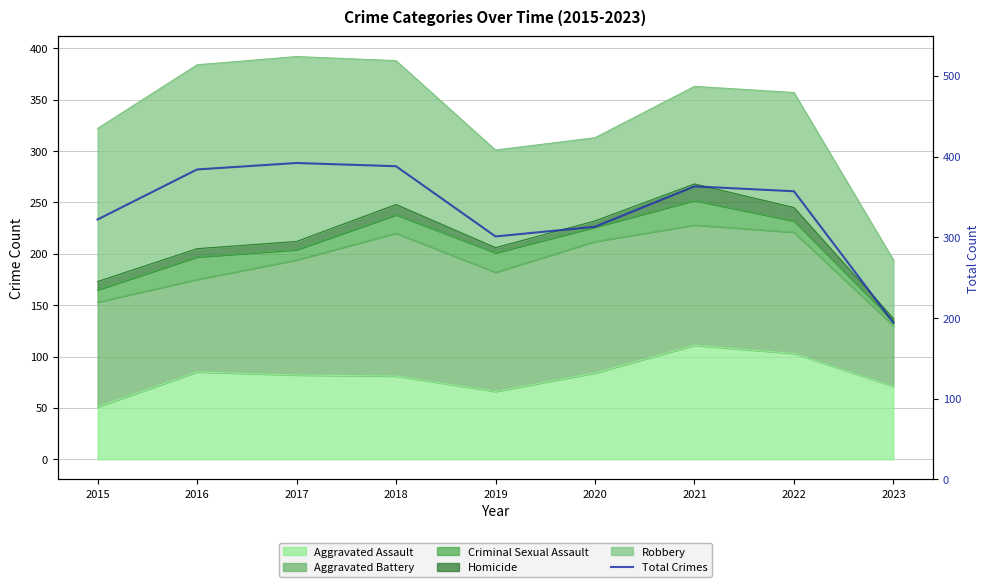

What is the change in value from 2018 to 2023?

-194